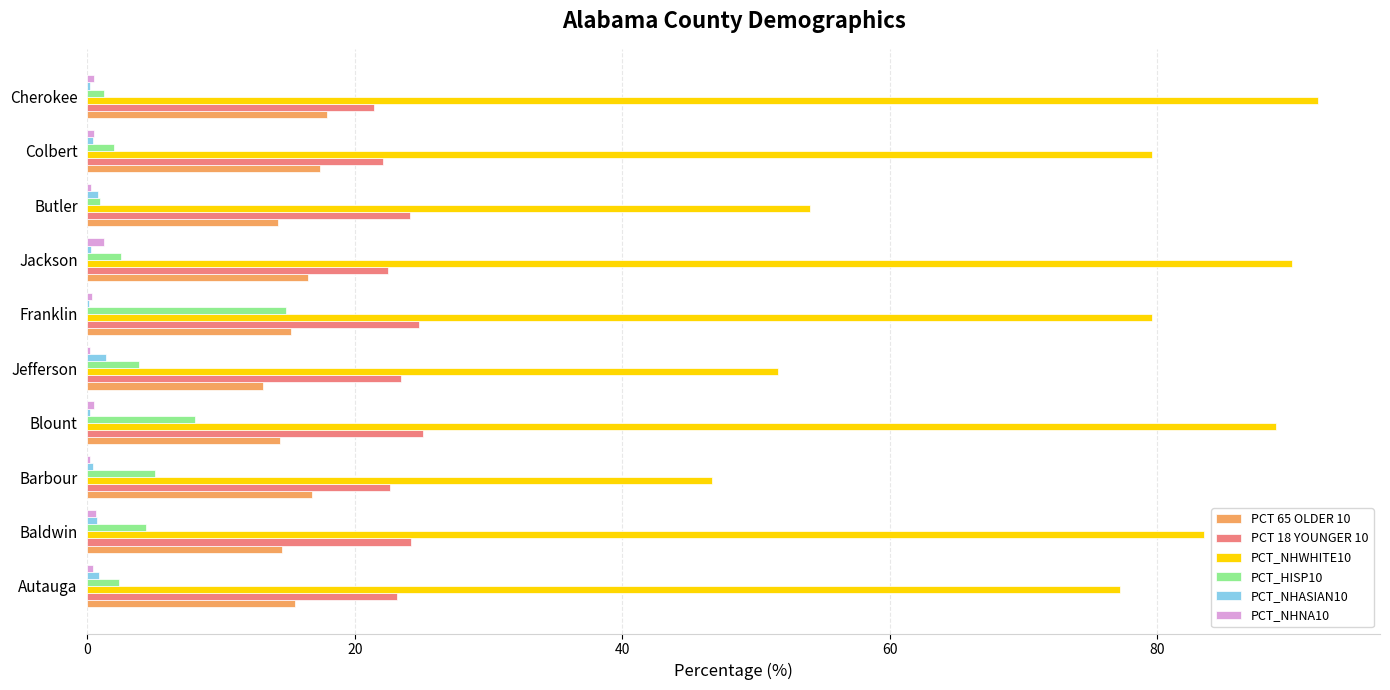

What is the highest value of the PCT 18 YOUNGER 10 series?

25.1